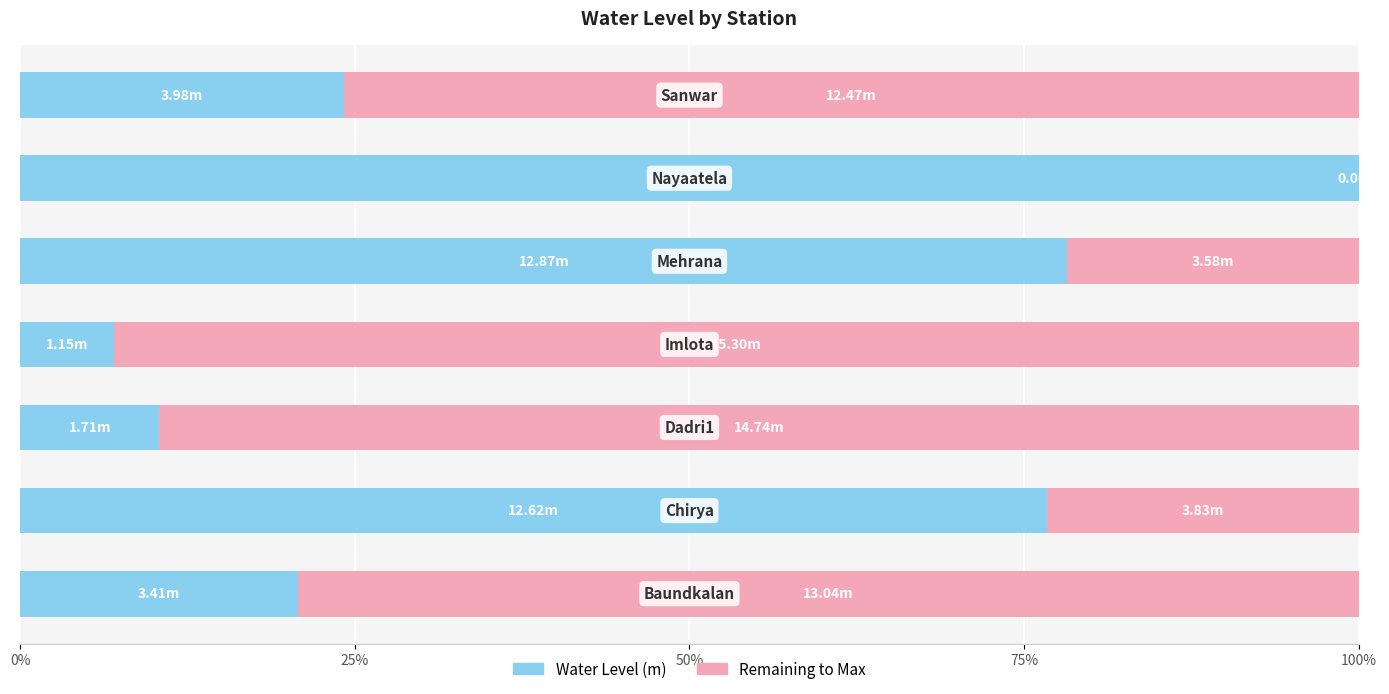

How many distinct data groups are displayed?

2